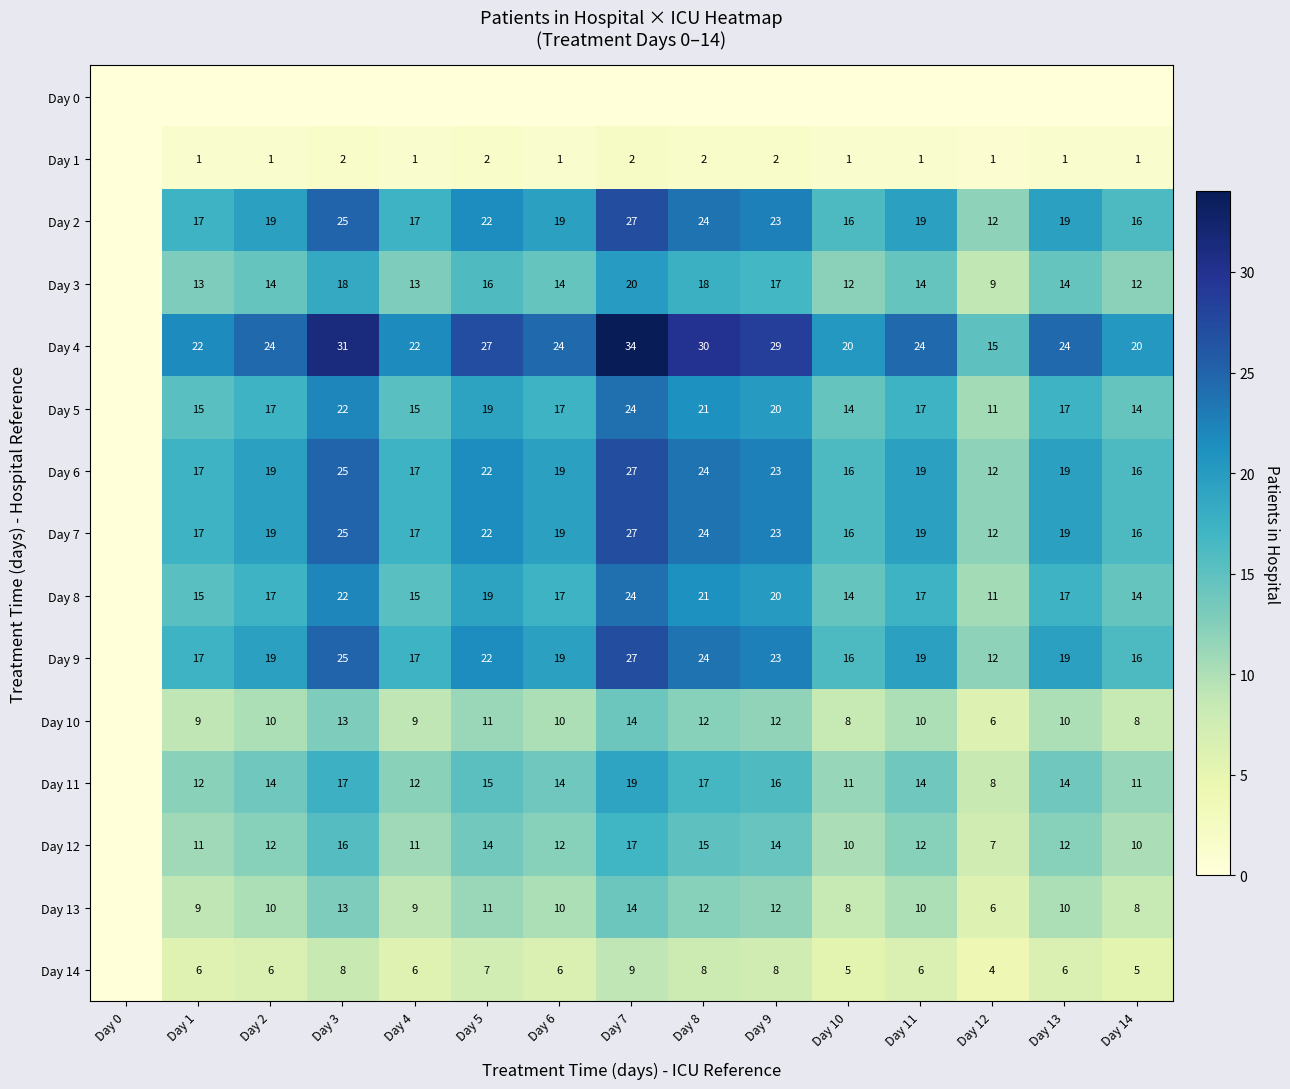

What is the difference between the Day 7 values at Day 6 and Day 12?

7